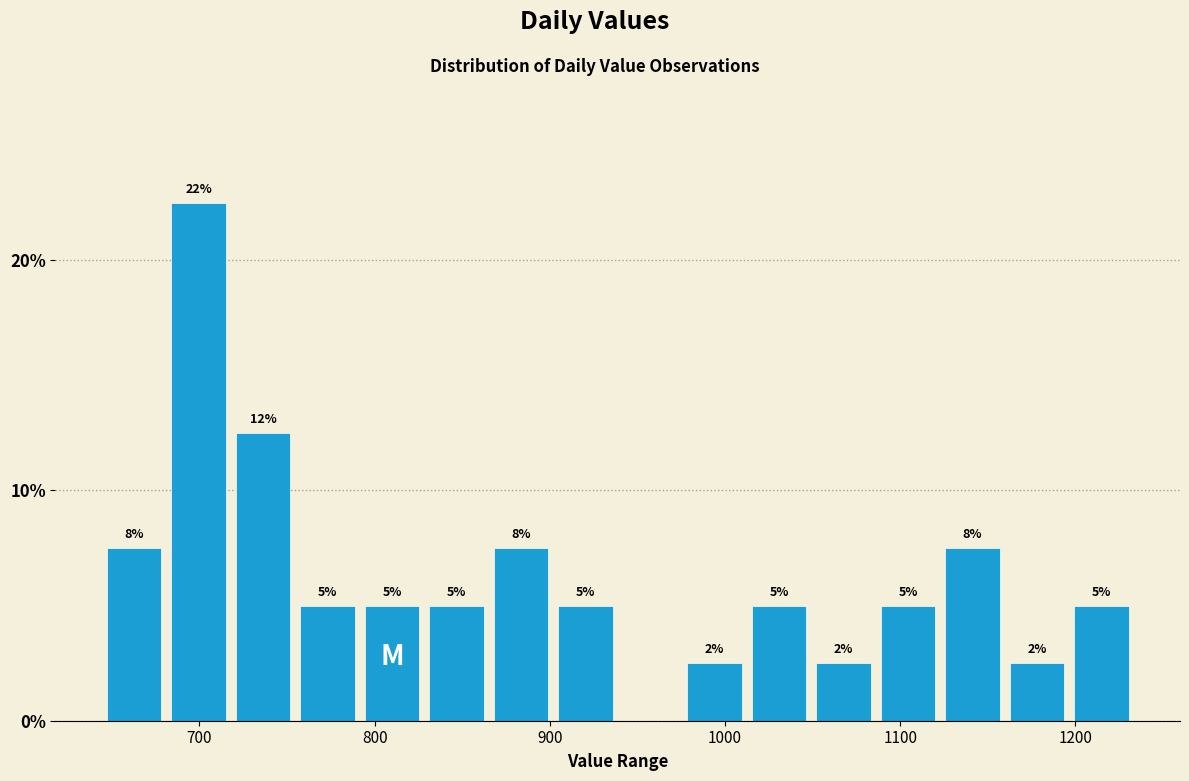

Around what value on the x-axis is the tallest bar? Give the approximate position of its centre, as read against the axis.

700